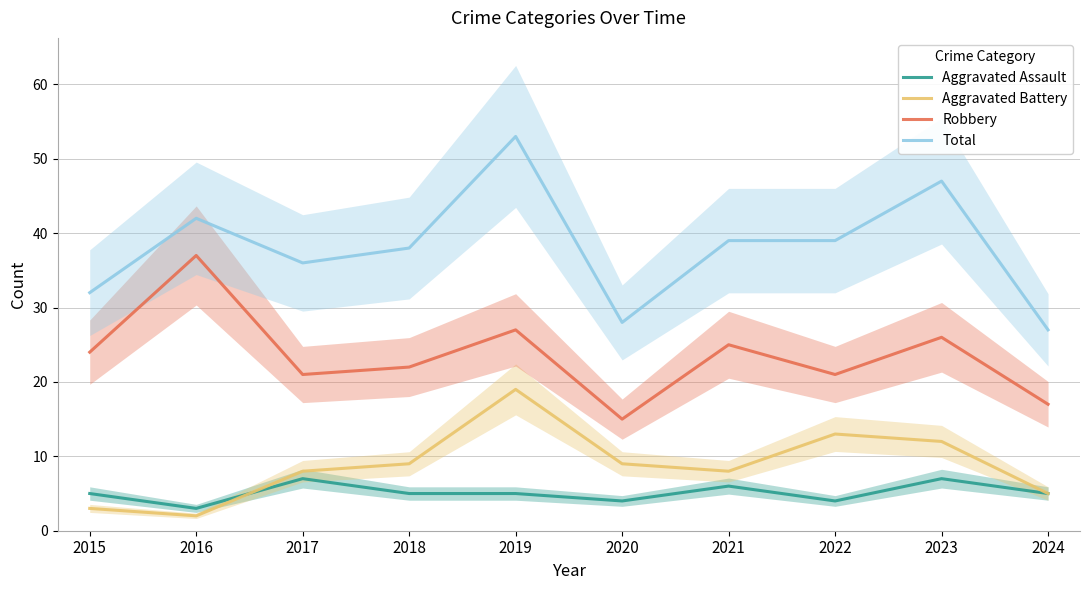

In Aggravated Assault, how many points are lower than both neighbors (excluding endpoints)?

3